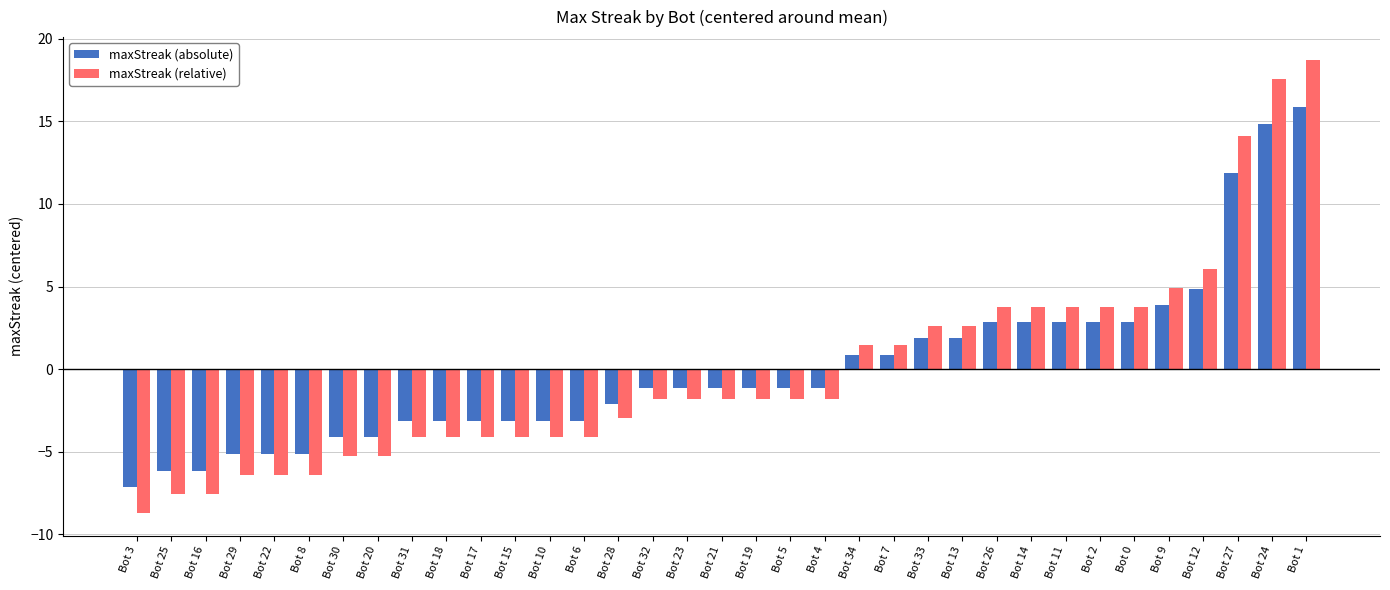

Reading right to left, what are all the values shown in this chart?

maxStreak (absolute): Bot 1=15.9	Bot 24=14.9	Bot 27=11.9	Bot 12=4.9	Bot 9=3.9	Bot 0=2.9	Bot 2=2.9	Bot 11=2.9	Bot 14=2.9	Bot 26=2.9	Bot 13=1.9	Bot 33=1.9	Bot 7=0.9	Bot 34=0.9	Bot 4=-1.1	Bot 5=-1.1	Bot 19=-1.1	Bot 21=-1.1	Bot 23=-1.1	Bot 32=-1.1	Bot 28=-2.1	Bot 6=-3.1	Bot 10=-3.1	Bot 15=-3.1	Bot 17=-3.1	Bot 18=-3.1	Bot 31=-3.1	Bot 20=-4.1	Bot 30=-4.1	Bot 8=-5.1	Bot 22=-5.1	Bot 29=-5.1	Bot 16=-6.1	Bot 25=-6.1	Bot 3=-7.1
maxStreak (relative): Bot 1=18.7	Bot 24=17.6	Bot 27=14.1	Bot 12=6.1	Bot 9=4.9	Bot 0=3.8	Bot 2=3.8	Bot 11=3.8	Bot 14=3.8	Bot 26=3.8	Bot 13=2.6	Bot 33=2.6	Bot 7=1.5	Bot 34=1.5	Bot 4=-1.8	Bot 5=-1.8	Bot 19=-1.8	Bot 21=-1.8	Bot 23=-1.8	Bot 32=-1.8	Bot 28=-3.0	Bot 6=-4.1	Bot 10=-4.1	Bot 15=-4.1	Bot 17=-4.1	Bot 18=-4.1	Bot 31=-4.1	Bot 20=-5.3	Bot 30=-5.3	Bot 8=-6.4	Bot 22=-6.4	Bot 29=-6.4	Bot 16=-7.6	Bot 25=-7.6	Bot 3=-8.7